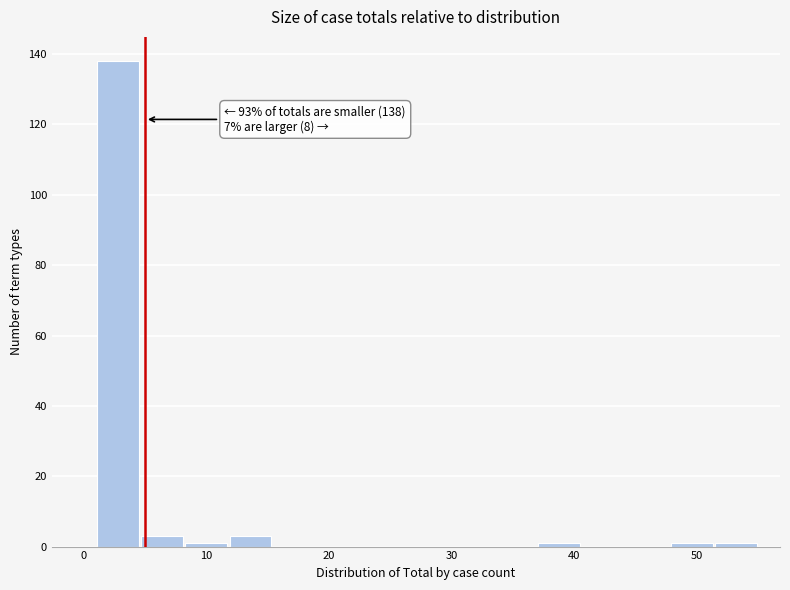

Around what value on the x-axis is the tallest bar? Give the approximate position of its centre, as read against the axis.

3